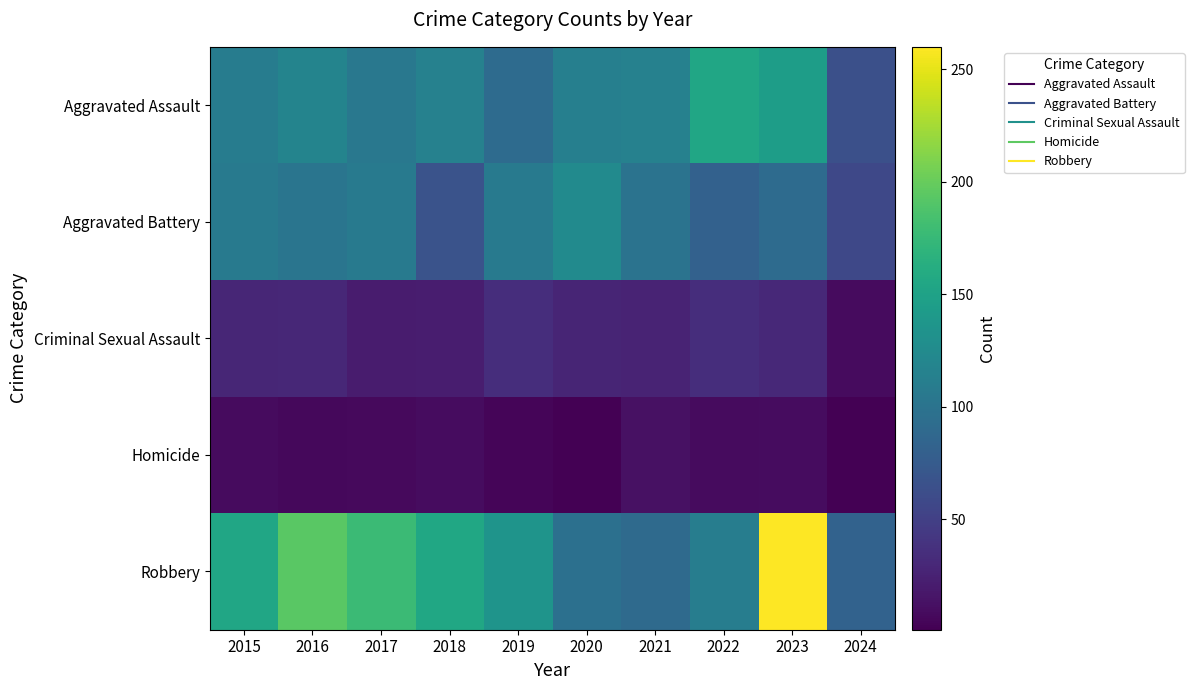

Between 2016 and 2021, which series saw the biggest shift?

Robbery